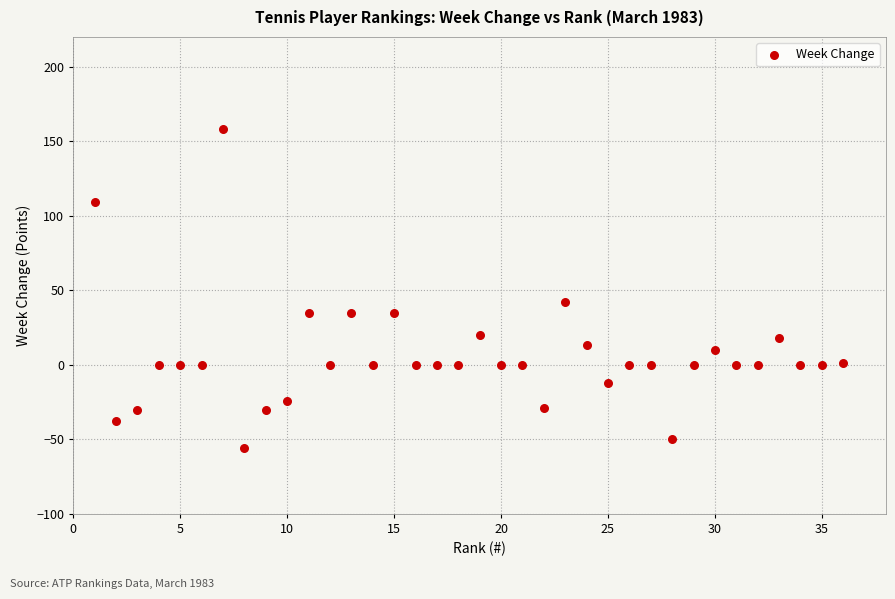

What is the range of Y values (max minus min)?

214